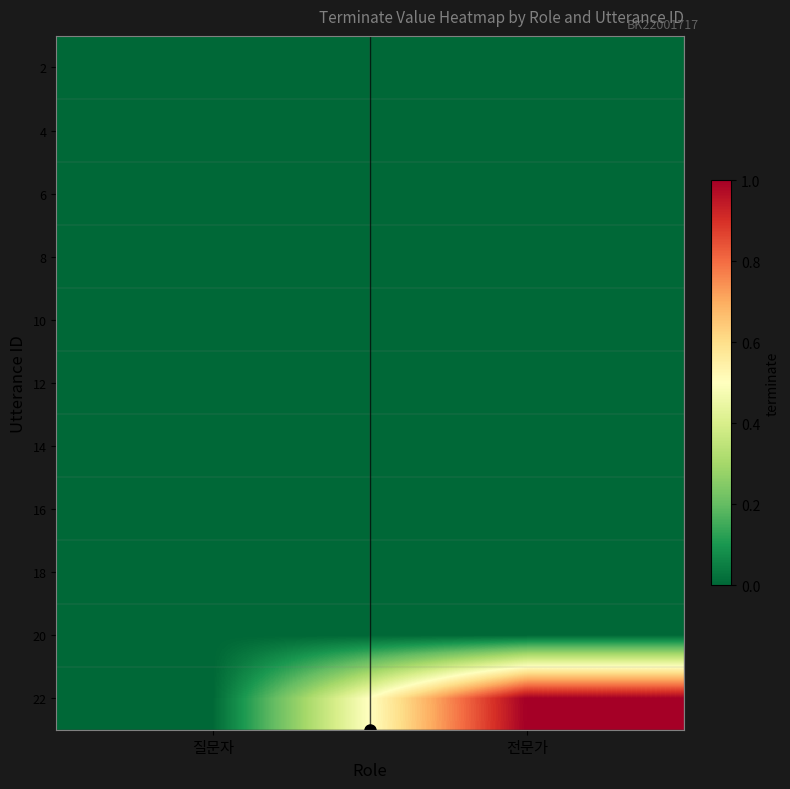

Reading right to left, what are all the values shown in this chart?

2: 전문가=0	질문자=0
4: 전문가=0	질문자=0
6: 전문가=0	질문자=0
8: 전문가=0	질문자=0
10: 전문가=0	질문자=0
12: 전문가=0	질문자=0
14: 전문가=0	질문자=0
16: 전문가=0	질문자=0
18: 전문가=0	질문자=0
20: 전문가=0	질문자=0
22: 전문가=1	질문자=0